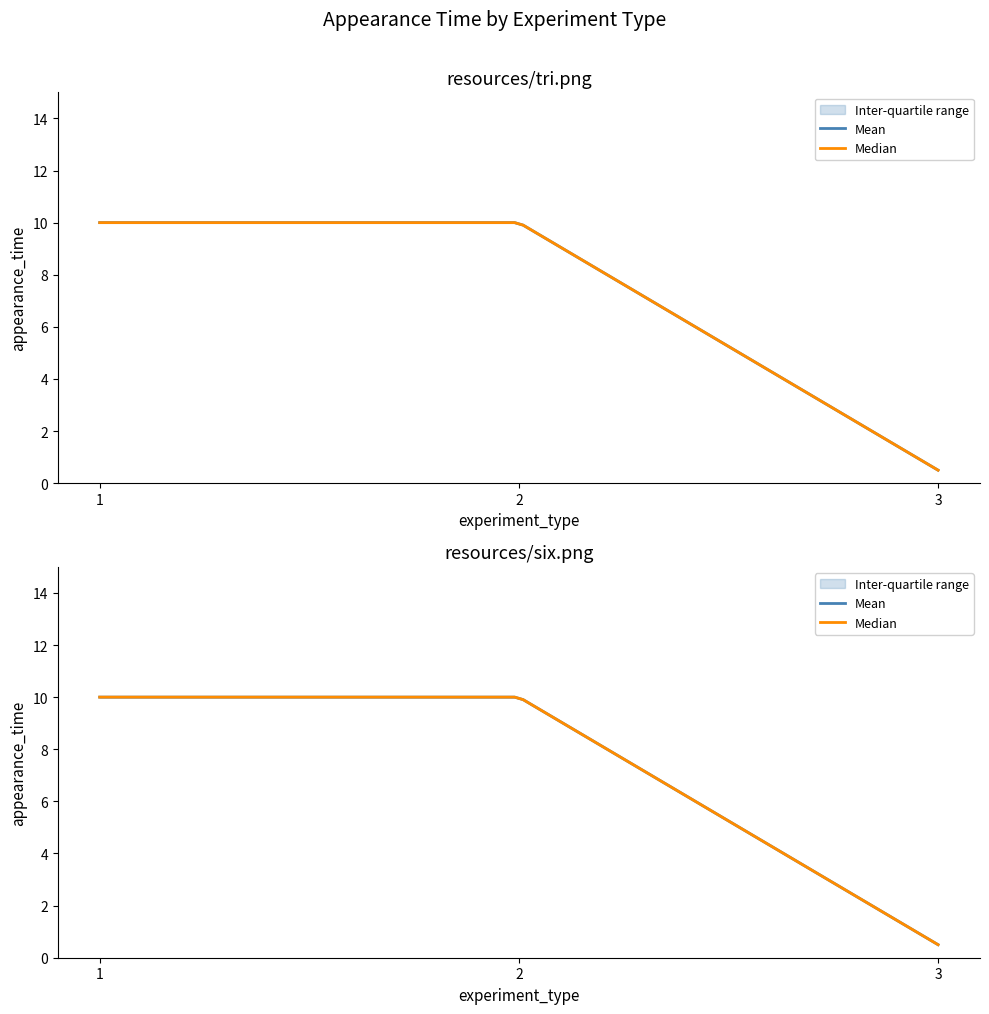

List the series in order of their peak value, highest first.

mean, median, q1, q3